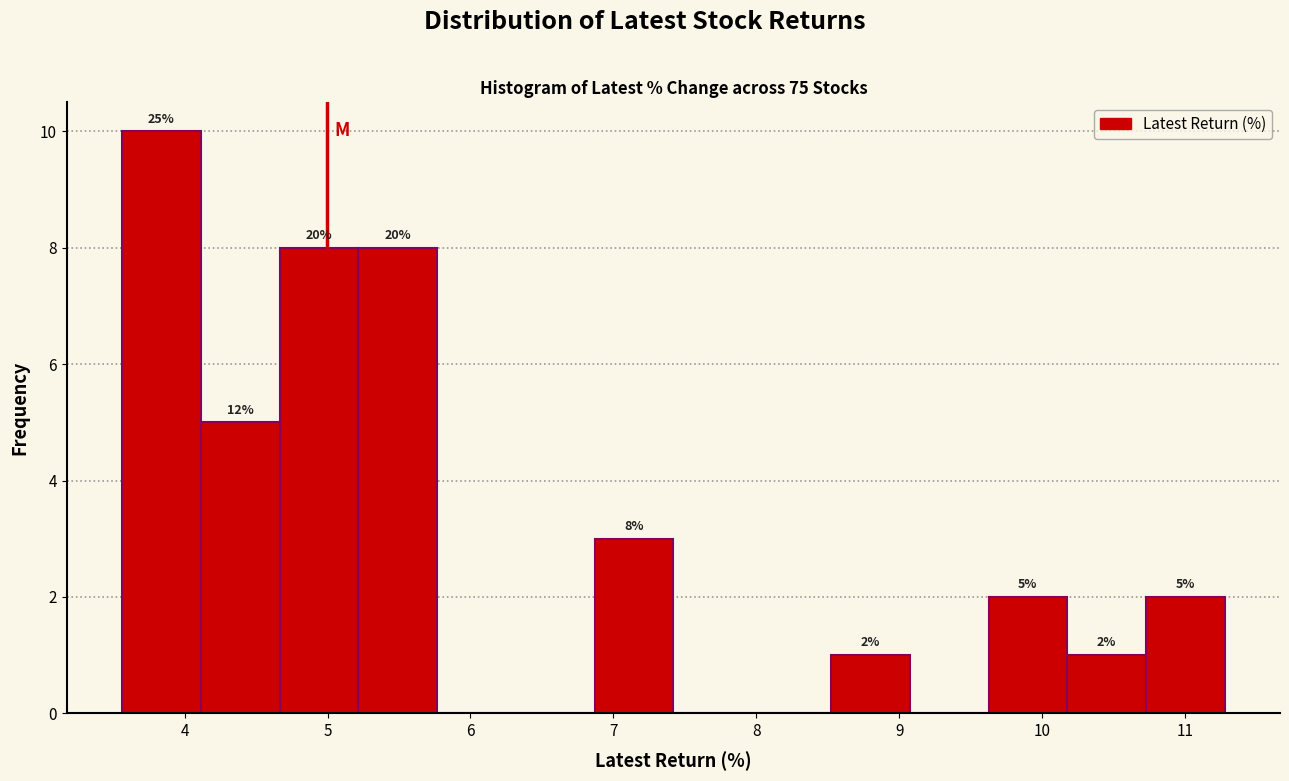

Over which range of the x-axis is the bar tallest?

3.6 to 4.1